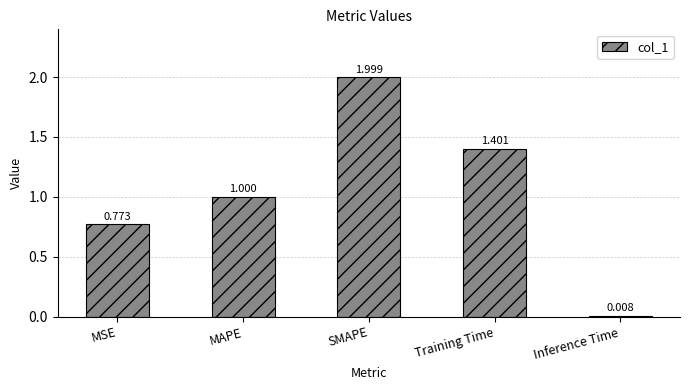

List the labels in order of value, largest first.

SMAPE, Training Time, MAPE, MSE, Inference Time